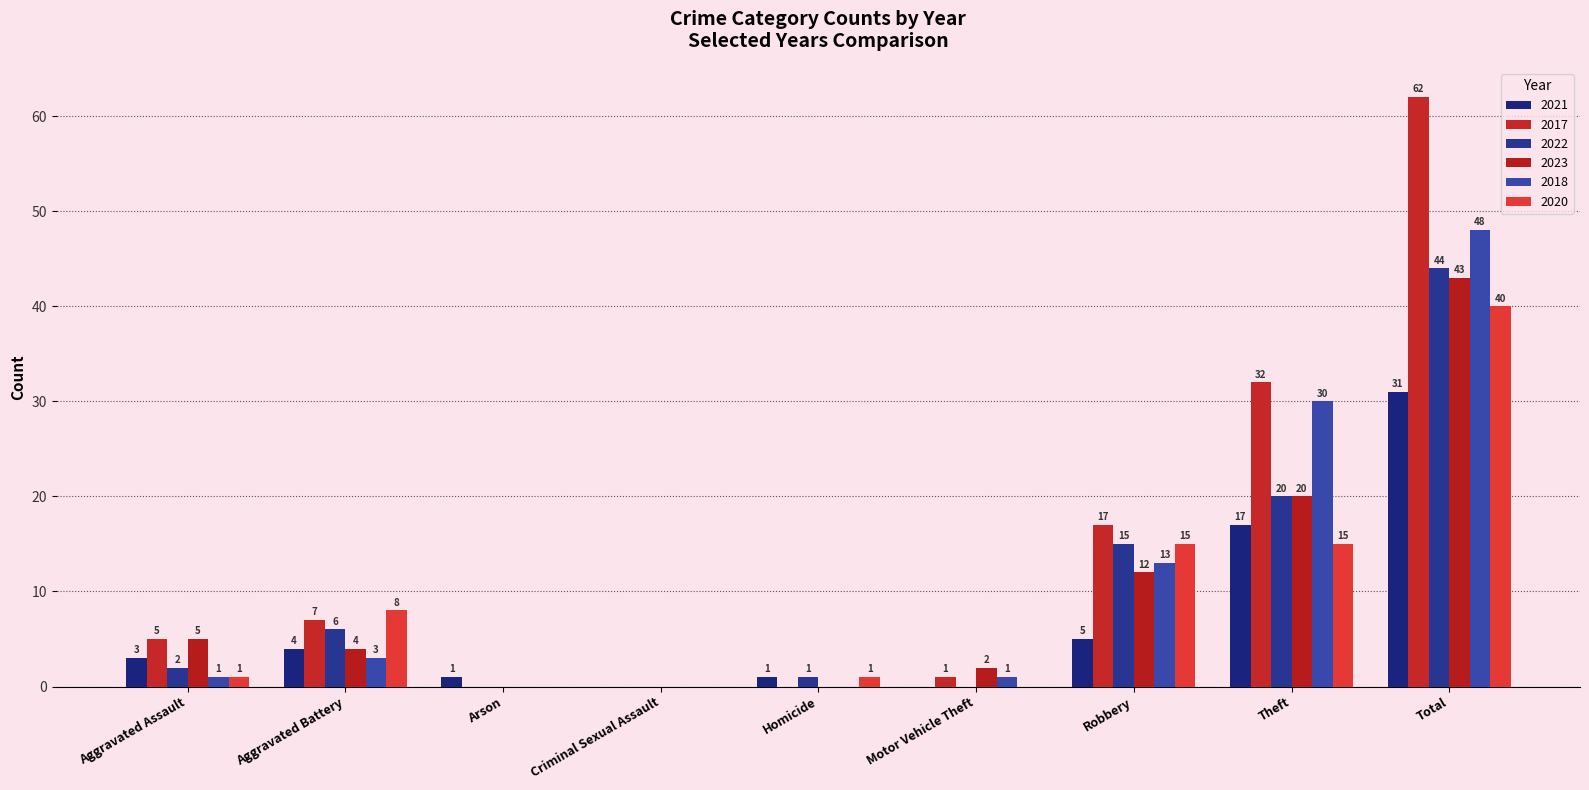

Reading left to right, what are all the values shown in this chart?

2021: 3	4	1	0	1	0	5	17	31
2017: 5	7	0	0	0	1	17	32	62
2022: 2	6	0	0	1	0	15	20	44
2023: 5	4	0	0	0	2	12	20	43
2018: 1	3	0	0	0	1	13	30	48
2020: 1	8	0	0	1	0	15	15	40